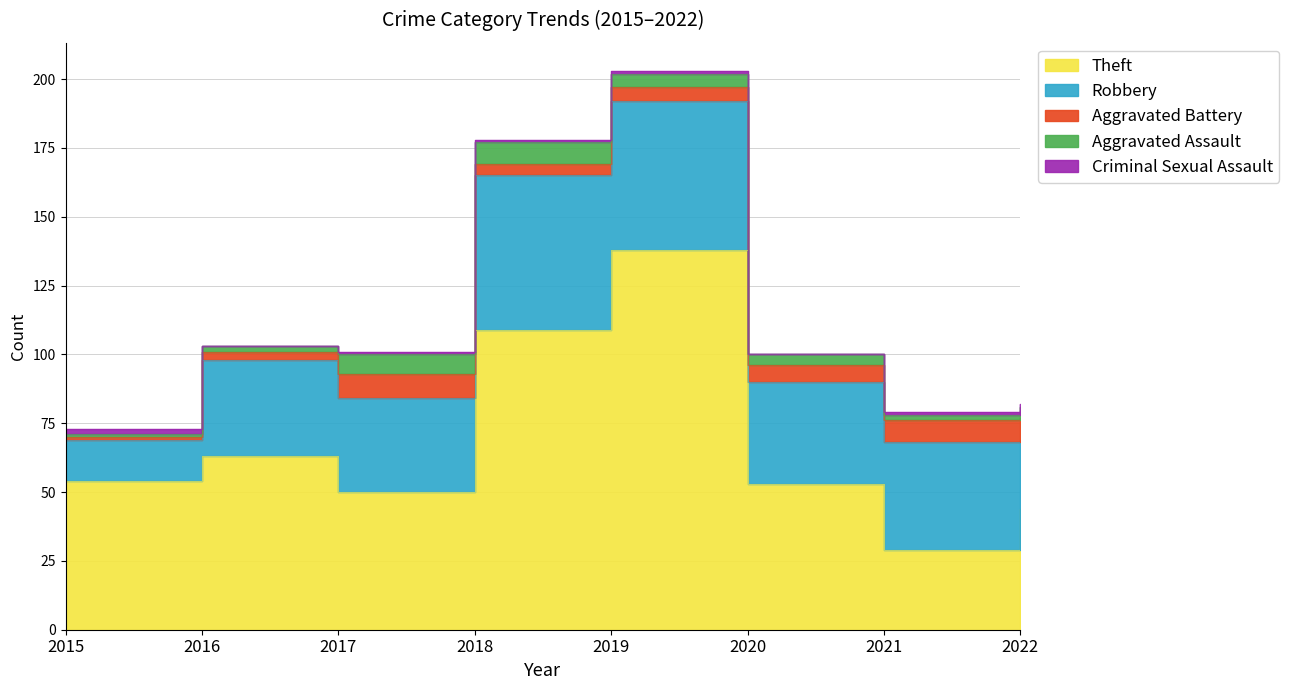

What is the difference between the maximum and minimum values in the Criminal Sexual Assault series?

2